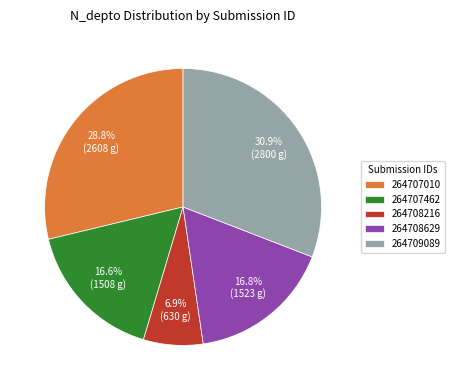

Is it true that 264708629 is 27% of the pie?

False